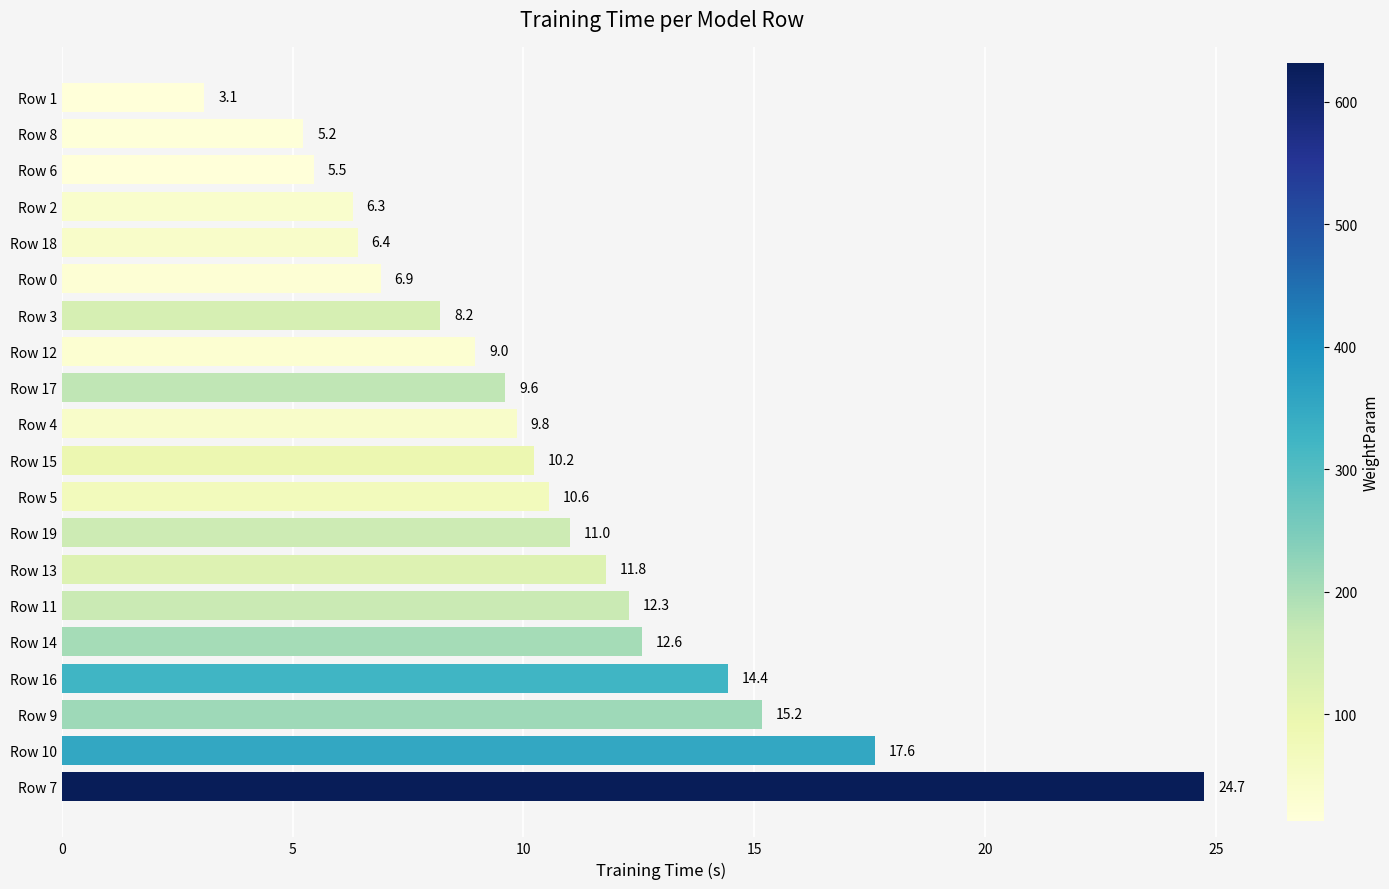

What is the ratio of the value at Row 4 to the value at Row 15?

1.0